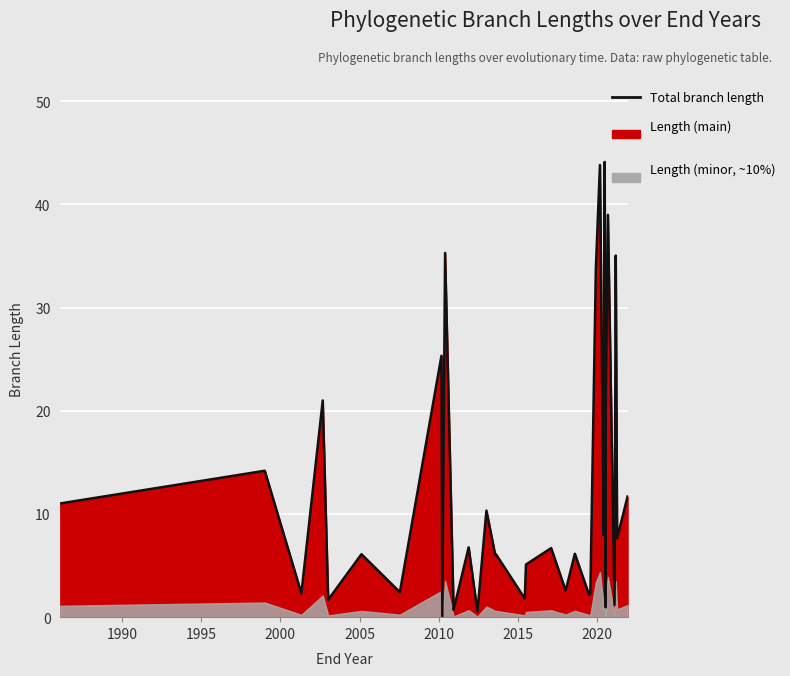

What is the maximum value shown in the chart?

44.1